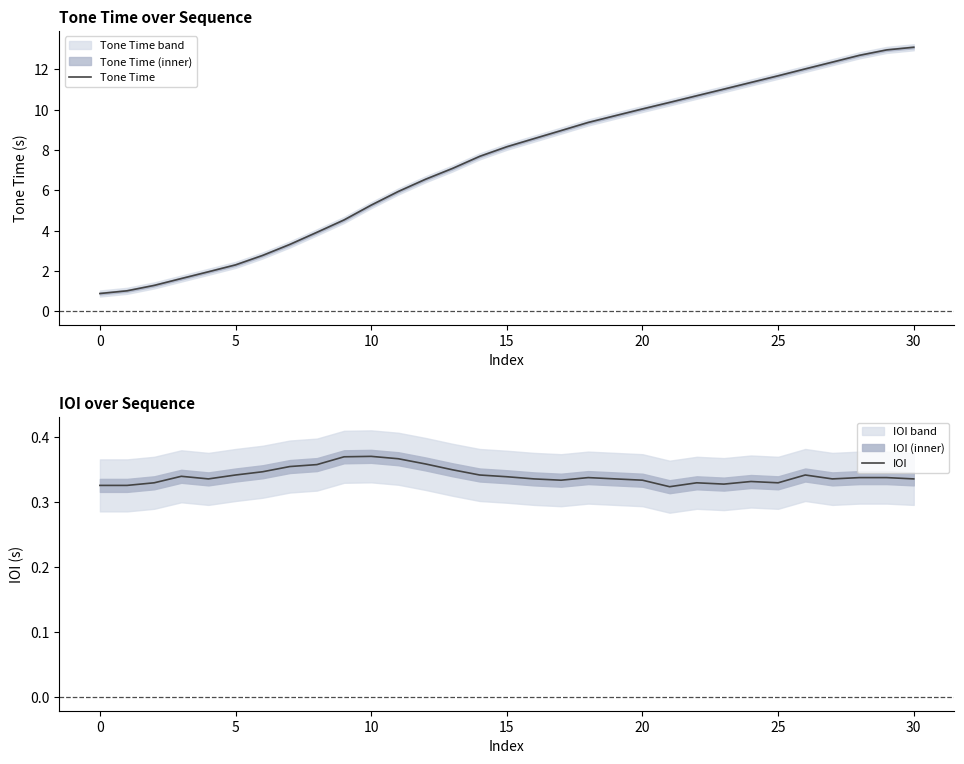

The IOI series shows 0.3 at 14. True or false?

True